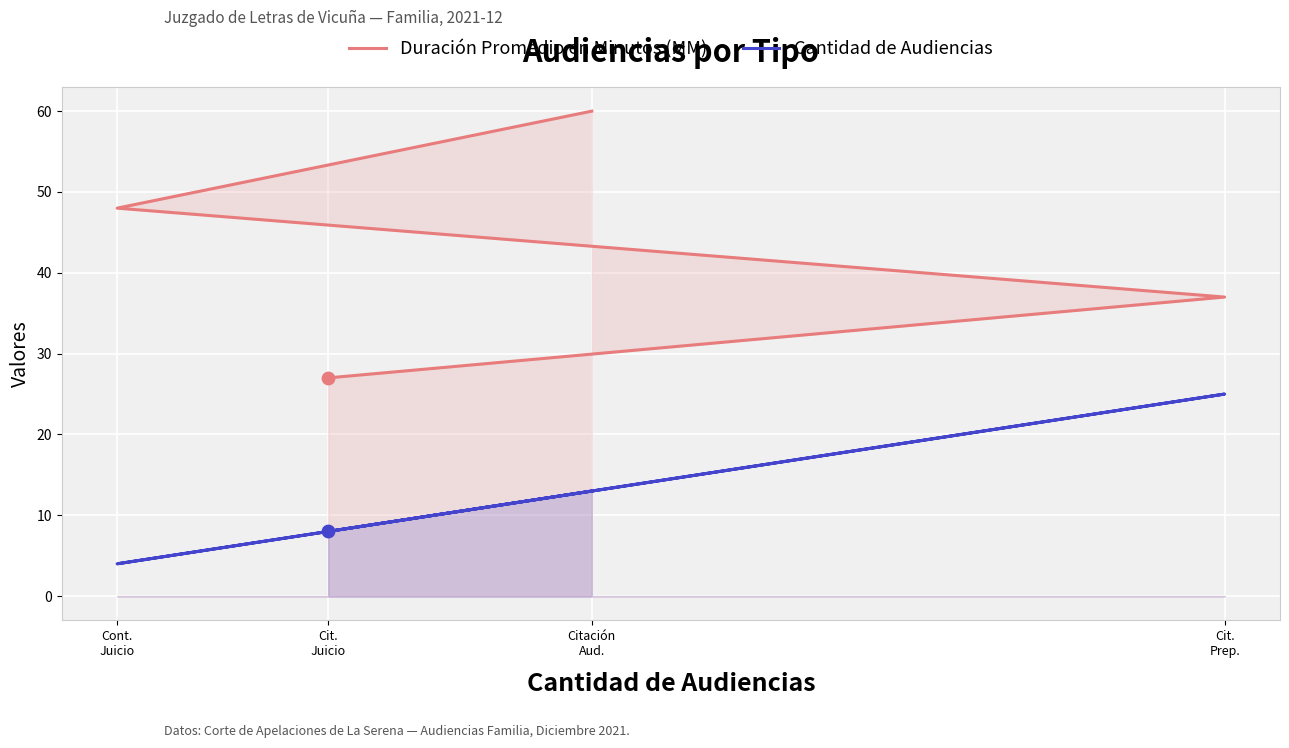

At how many categories does at least one series exceed 6?

4